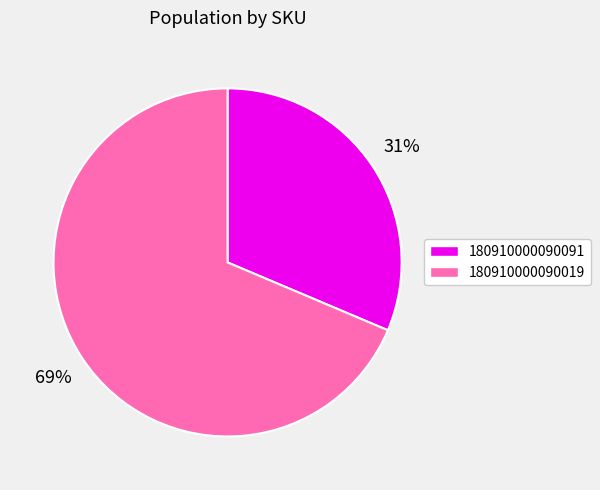

What is the smallest slice in the pie chart?

180910000090091